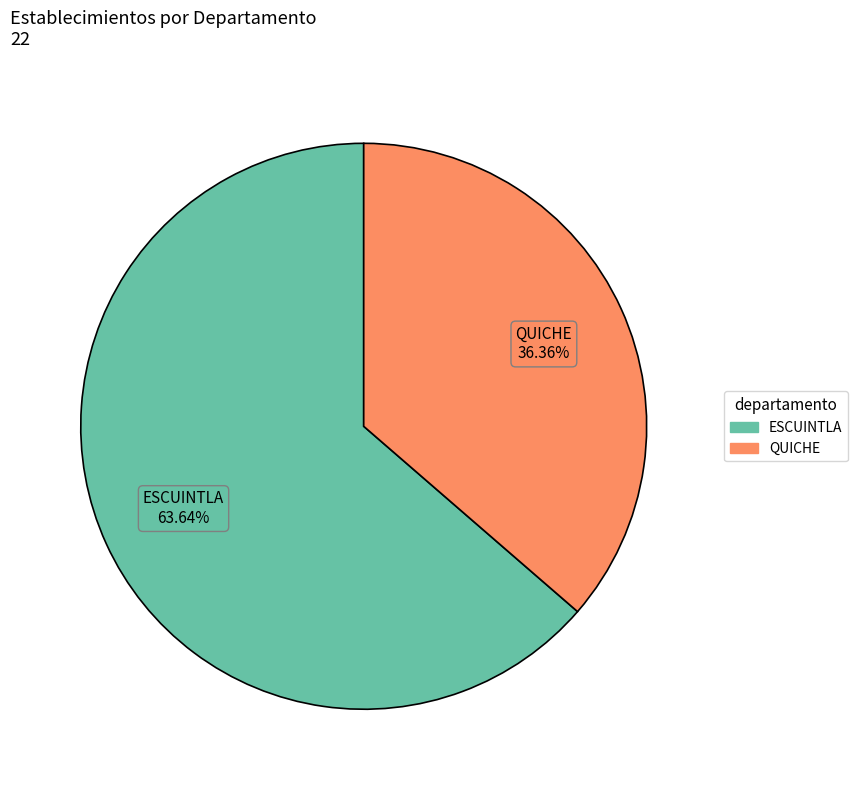

Is ESCUINTLA the majority of the pie?

Yes